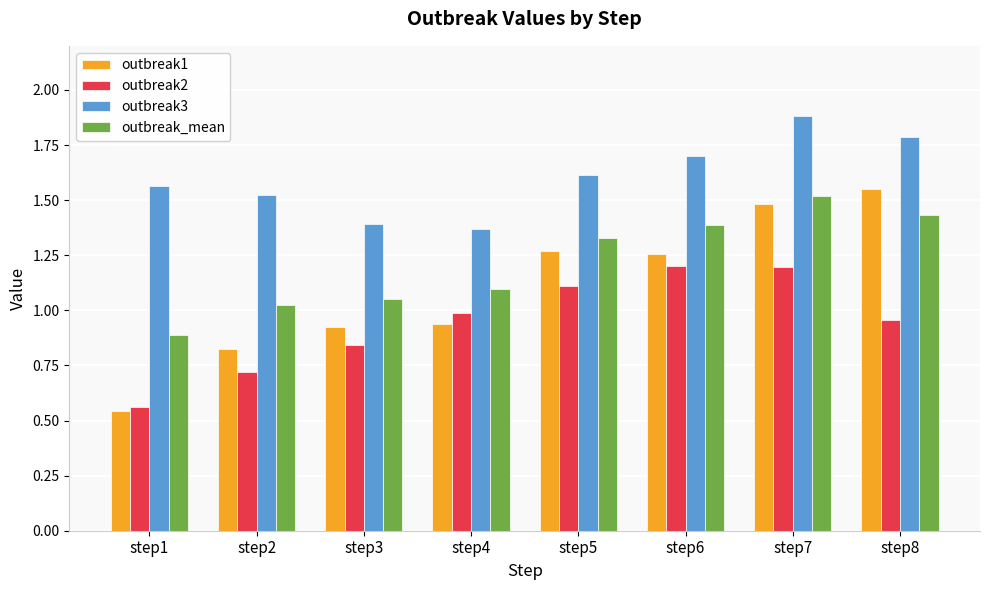

Is the value of outbreak2 at step5 greater than the value of outbreak3 at step3?

No